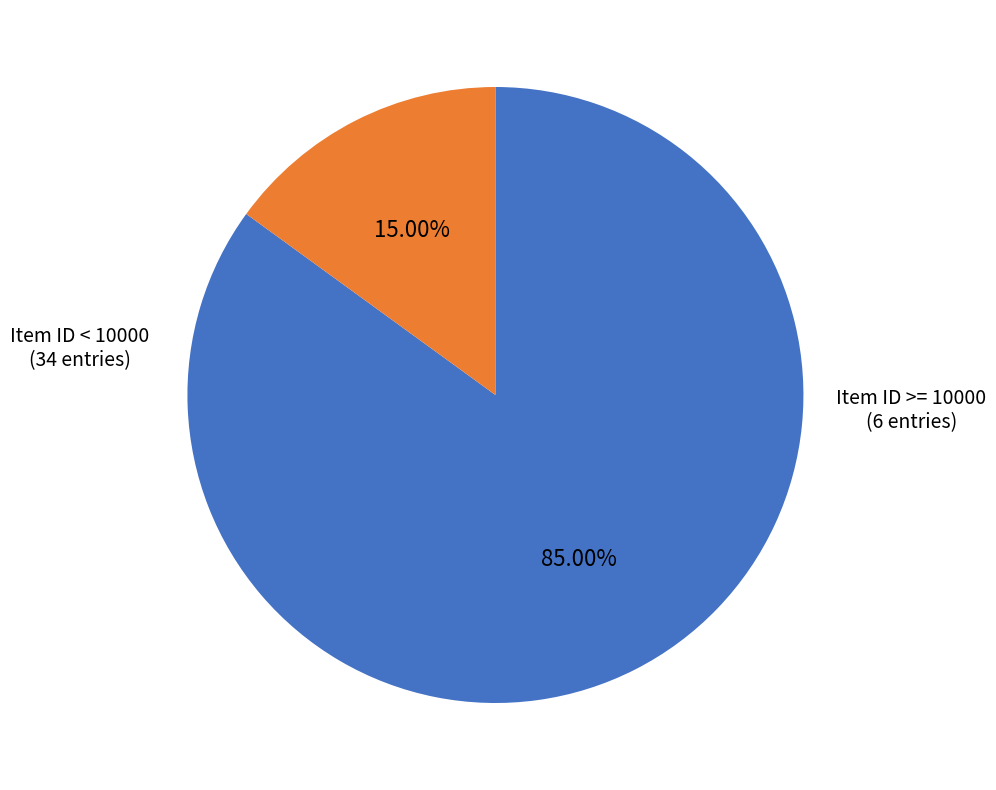

Is there a majority slice in this chart?

Yes